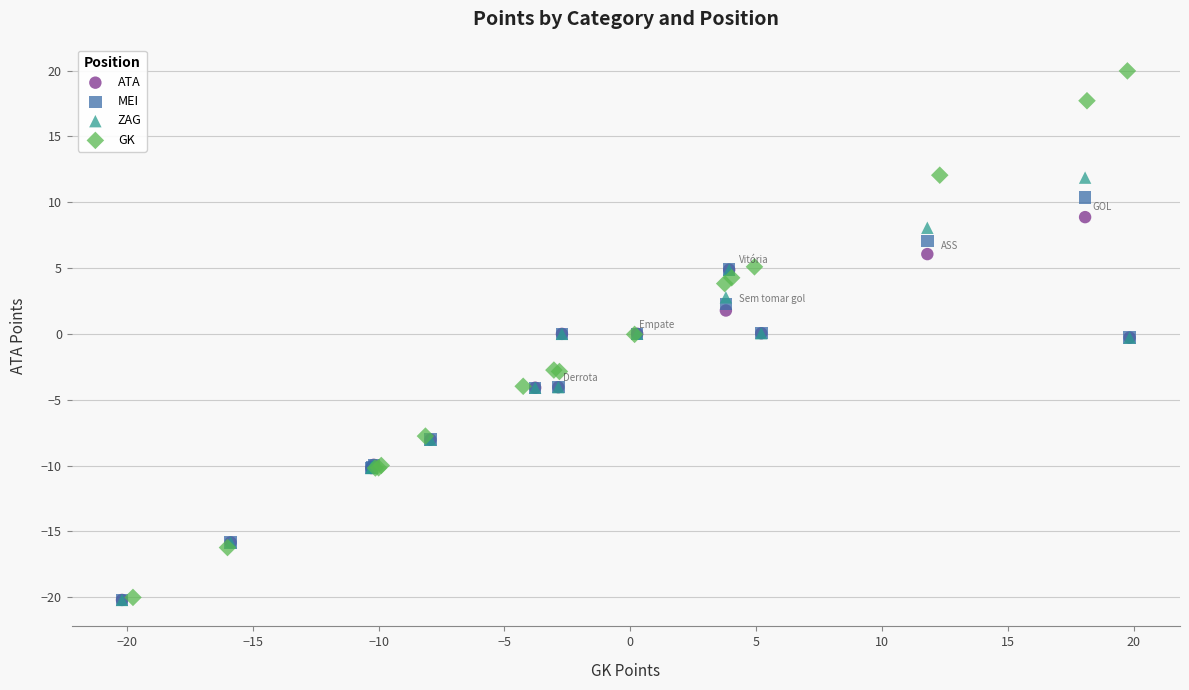

Which series contains the highest Y value?

GK